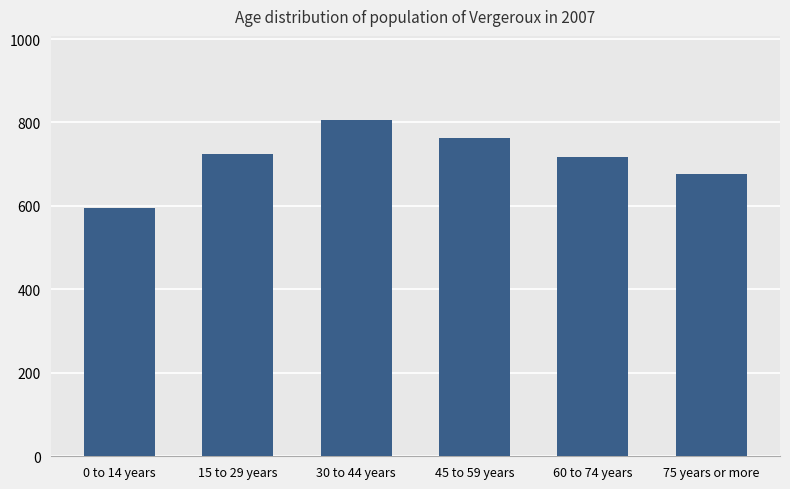

Which category has the highest value across all series?

30 to 44 years